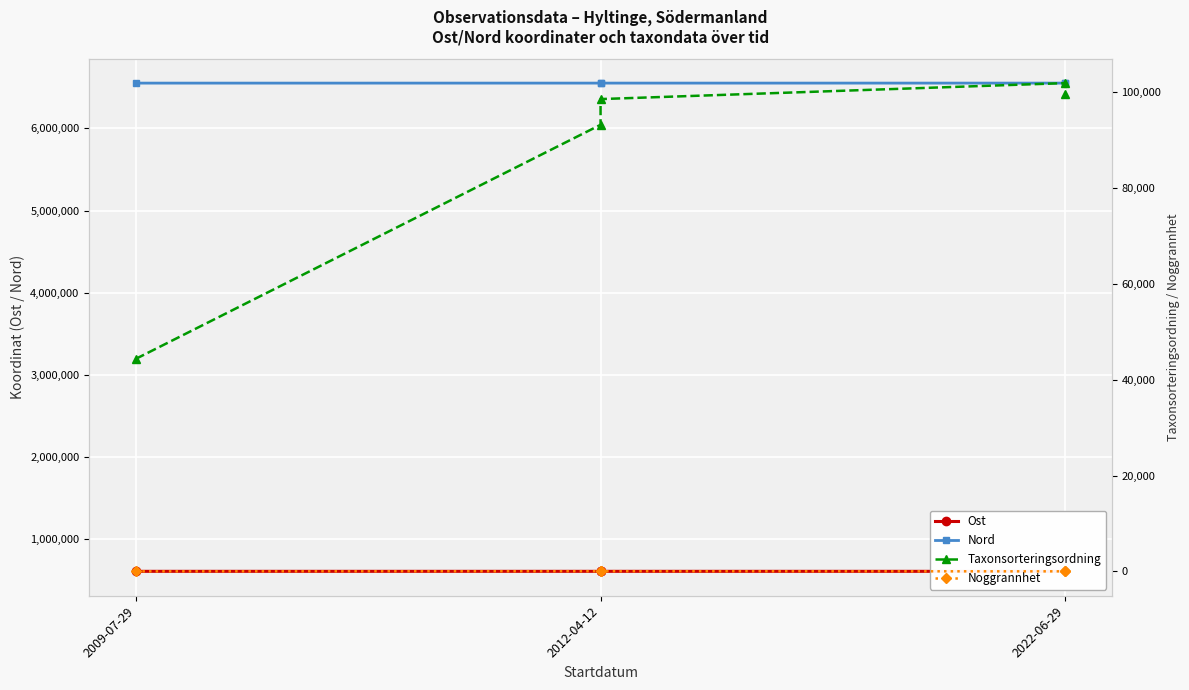

True or false: Taxonsorteringsordning and Ost intersect in this chart.

False